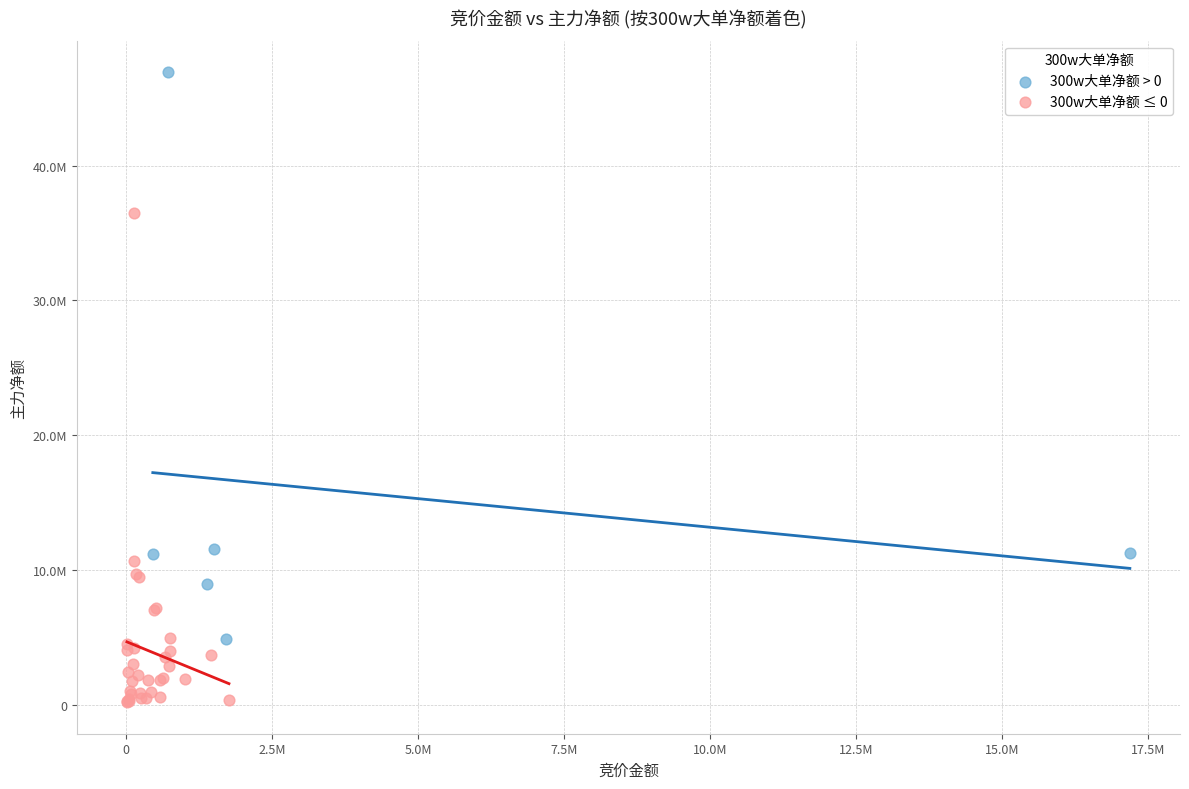

Which series reaches the maximum Y coordinate?

300w大单净额 > 0